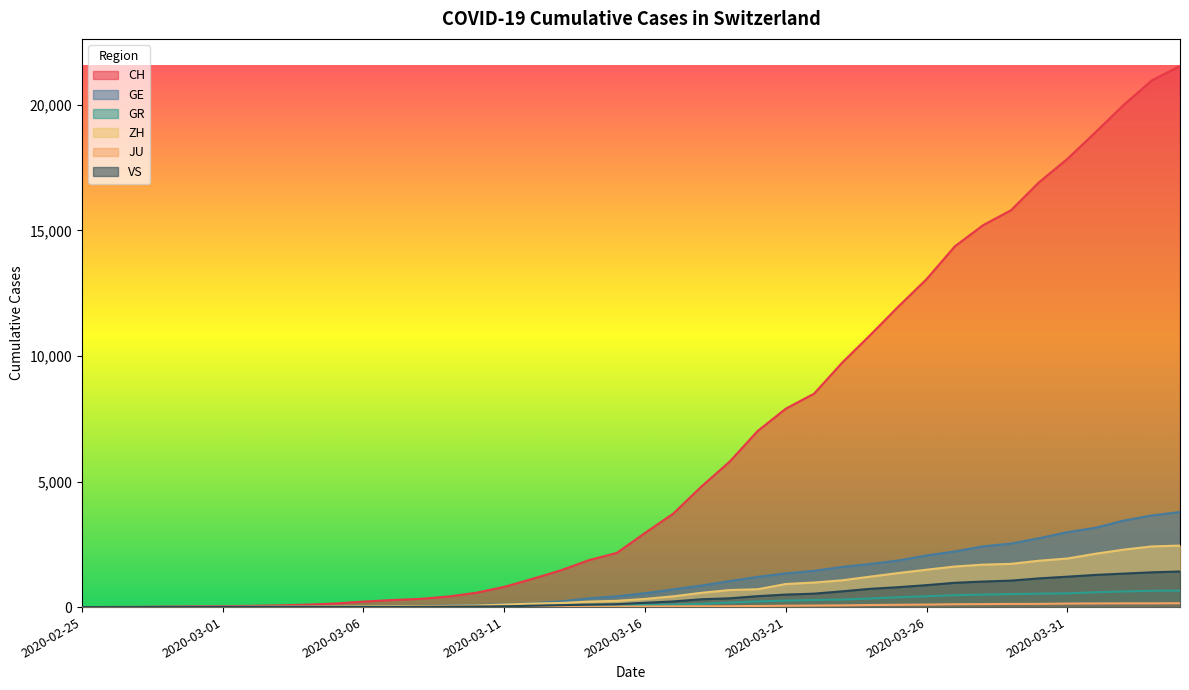

What is the difference between the maximum and minimum values in the VS series?

1418